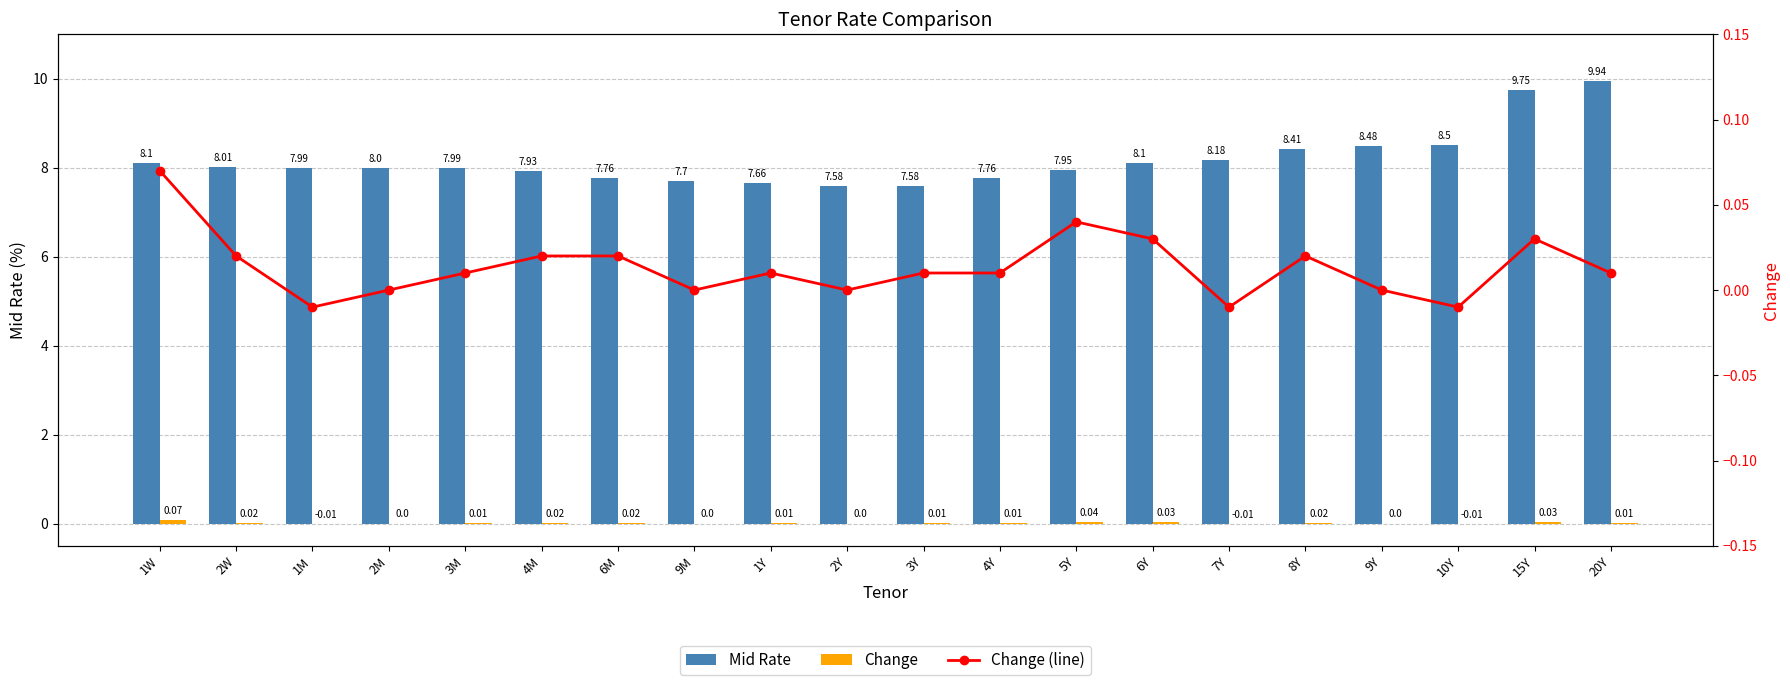

What is the total value across all series at 7Y?

8.2